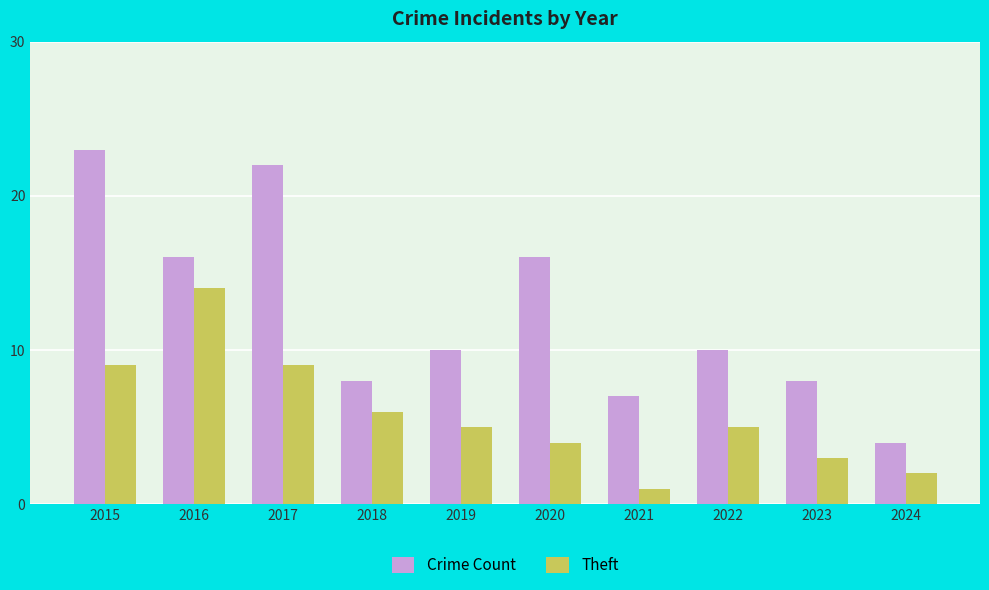

Does the chart contain any negative values?

No